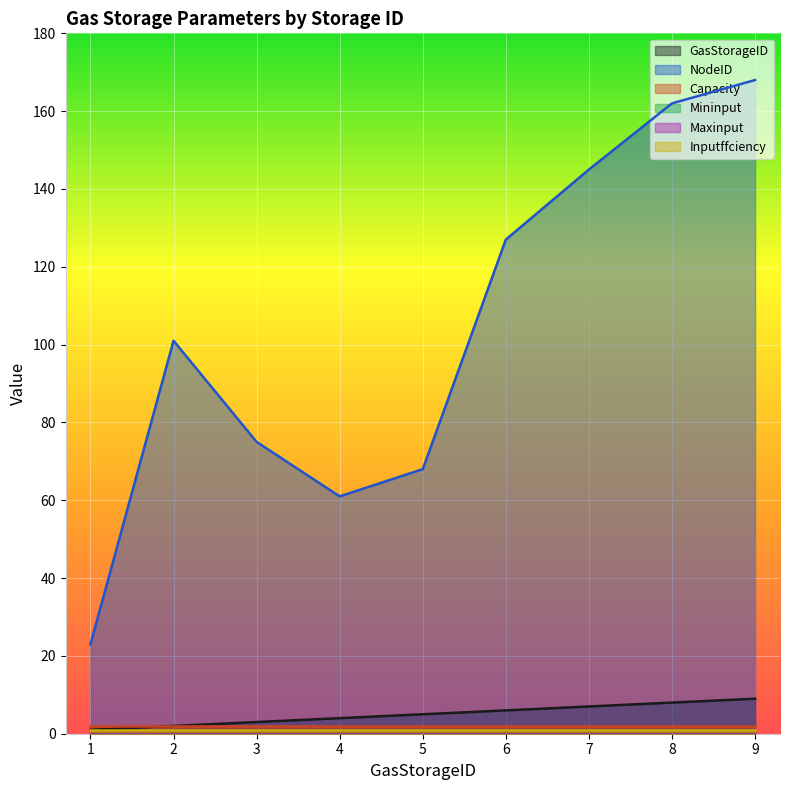

Reading left to right, what are all the values shown in this chart?

GasStorageID: 1.0	2.0	3.0	4.0	5.0	6.0	7.0	8.0	9.0
NodeID: 23.0	101.0	75.0	61.0	68.0	127.0	145.0	162.0	168.0
Capacity: 2.0	2.0	2.0	2.0	2.0	2.0	2.0	2.0	2.0
Mininput: 0.0	0.0	0.0	0.0	0.0	0.0	0.0	0.0	0.0
Maxinput: 0.1	0.1	0.1	0.1	0.1	0.1	0.1	0.1	0.1
Inputffciency: 1.0	1.0	1.0	1.0	1.0	1.0	1.0	1.0	1.0